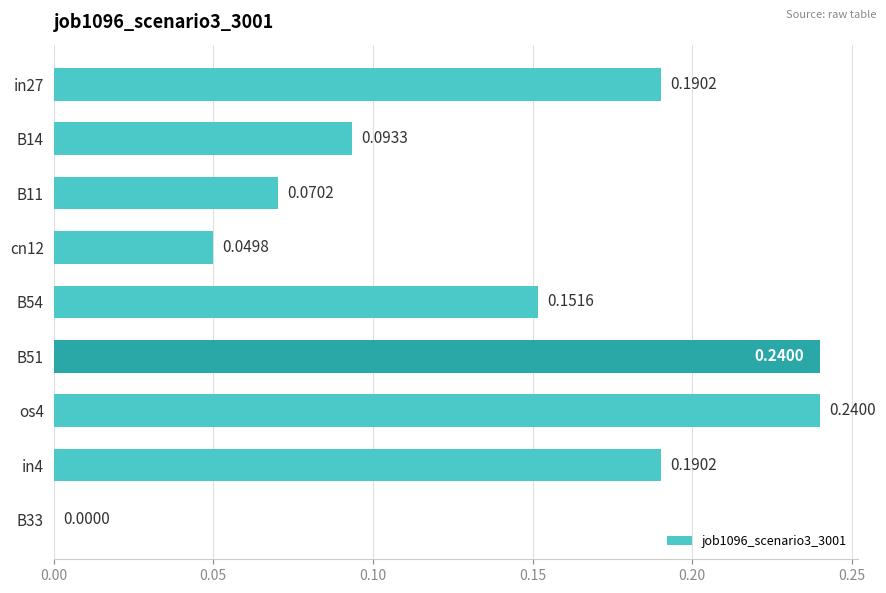

What is the sum of all values?

1.2